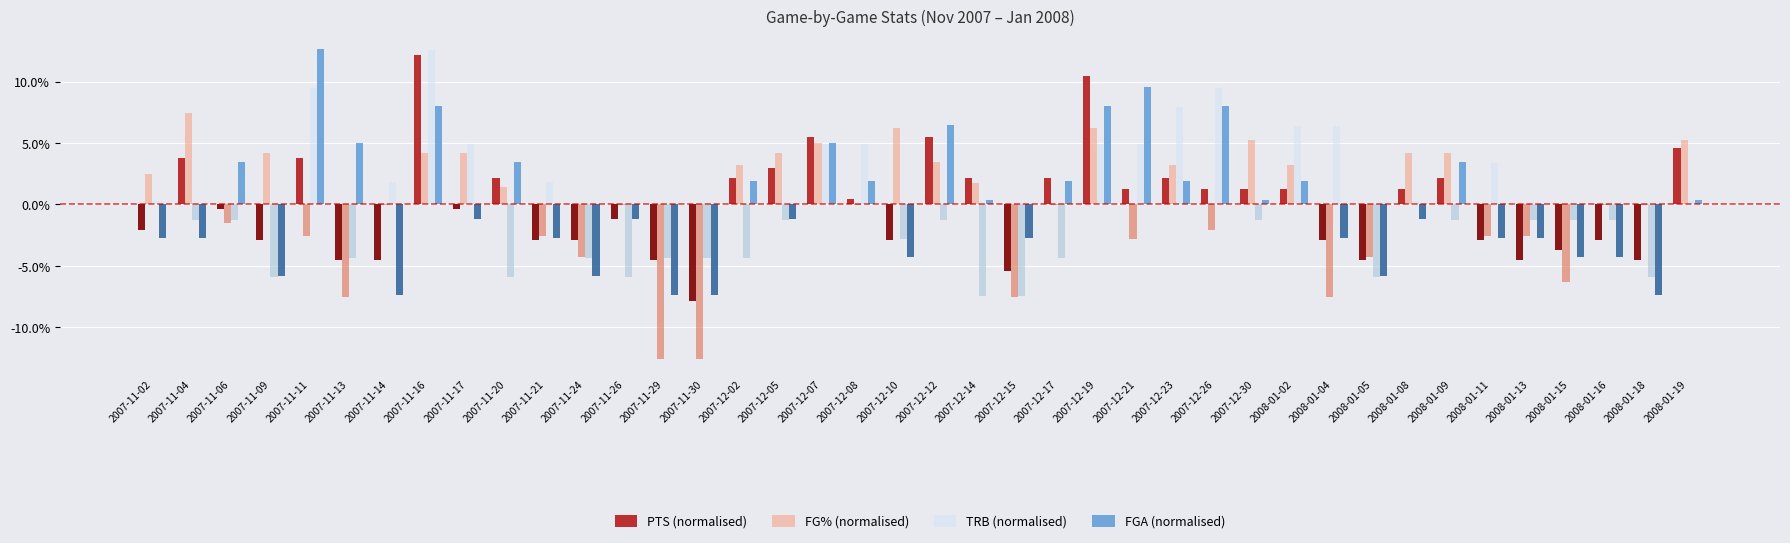

The value of FGA (normalised) at 2008-01-04 is 7.4. True or false?

False